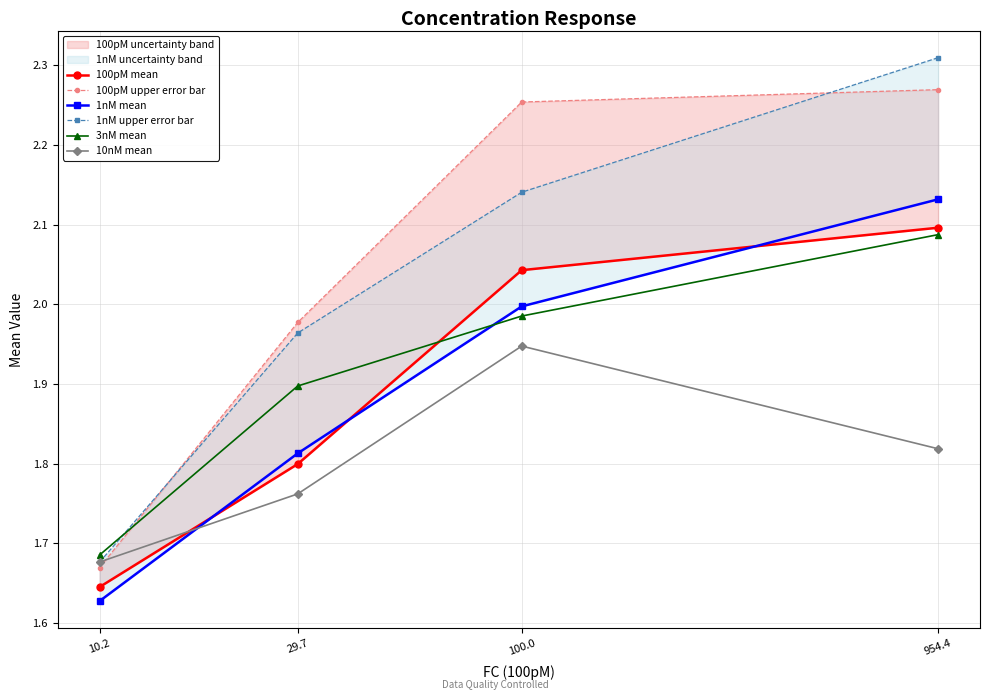

The 100pM mean series shows 0.9 at 100.0. True or false?

False